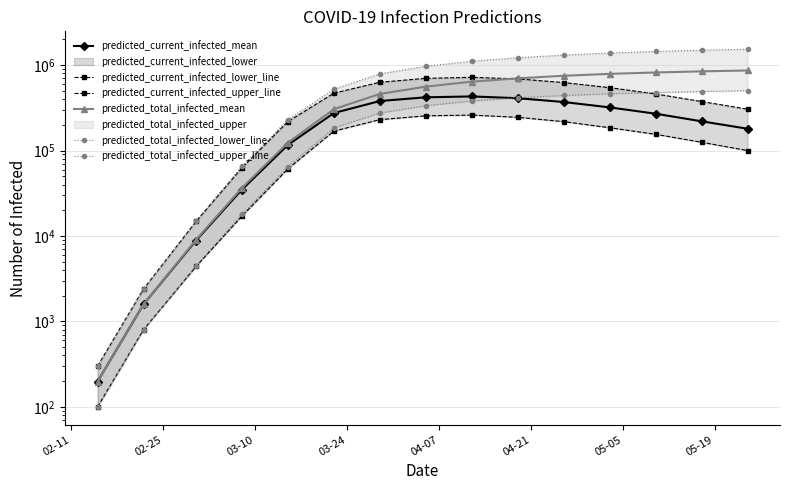

The value of predicted_total_infected_lower_line at 04-07 is 33951. True or false?

False